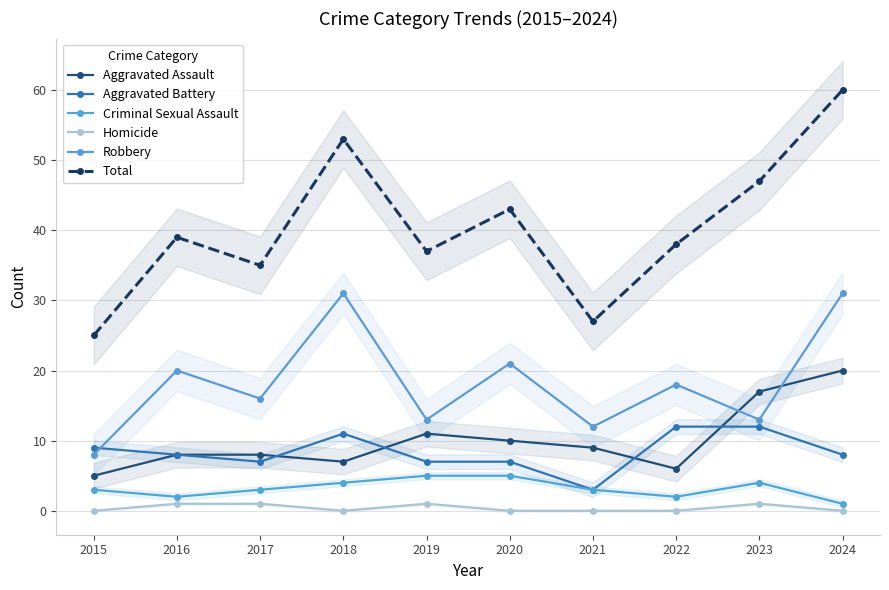

The value of Aggravated Assault at 2019 is 11. True or false?

True